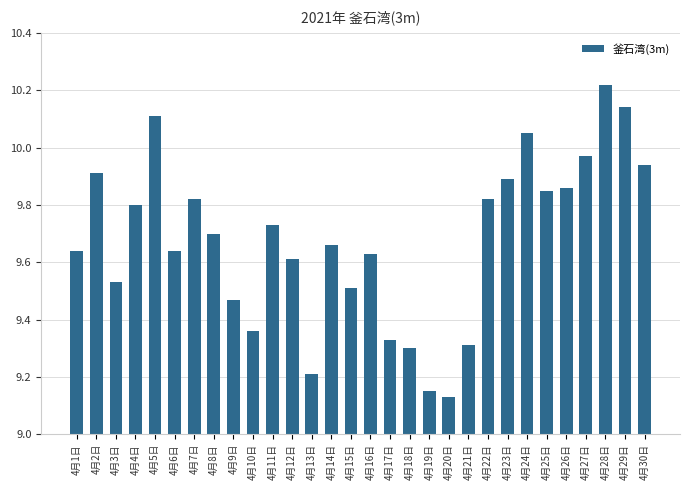

Which category has the highest value across all series?

4月28日